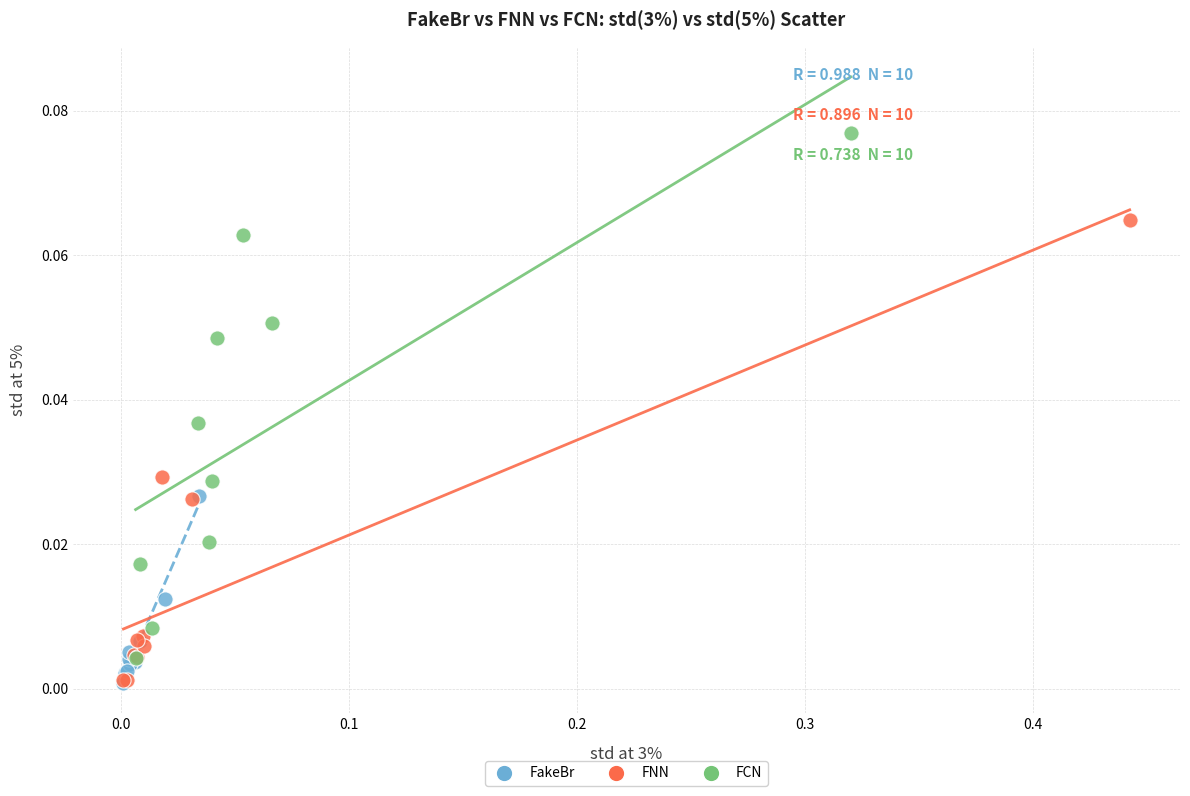

Which series has the largest Y range (max minus min)?

FCN